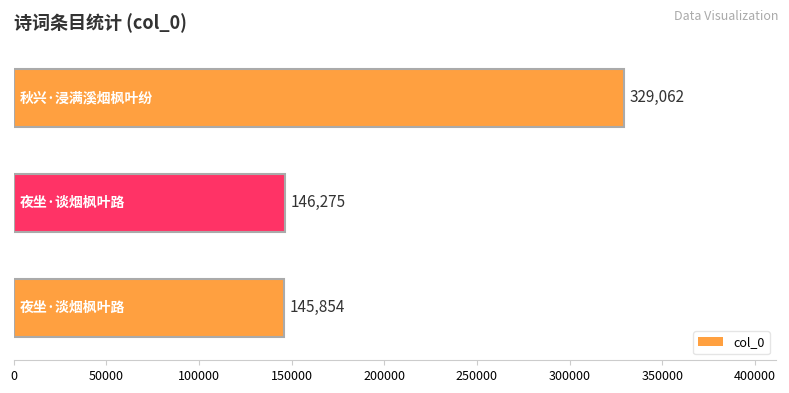

What is the difference between the maximum and minimum values?

183208